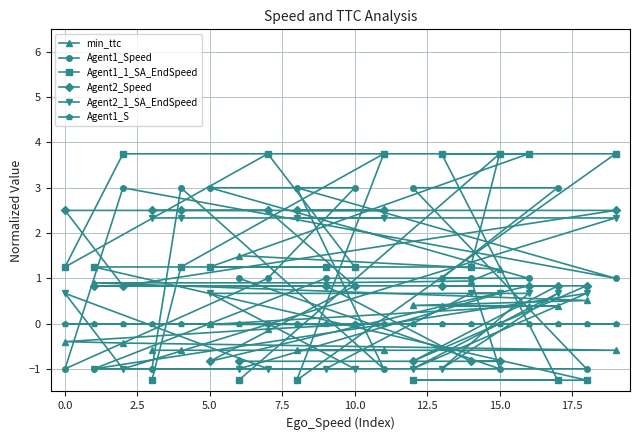

Which series ends up on top after the final intersection of Agent2_Speed and Agent1_1_SA_EndSpeed?

Agent2_Speed